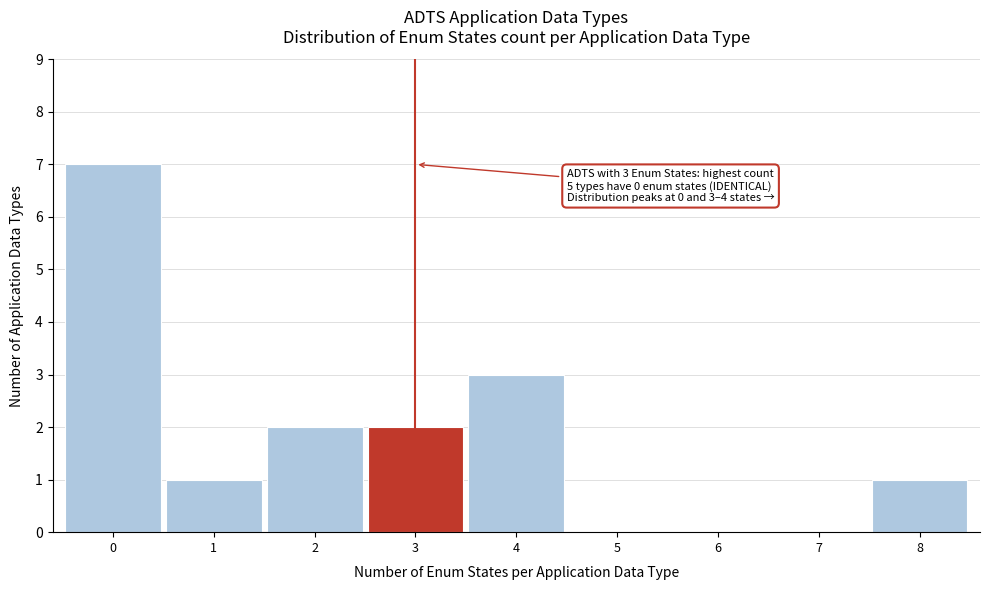

Reading left to right, extract all data points from this chart.

0=7	1=1	2=2	3=2	4=3	5=0	6=0	7=0	8=1